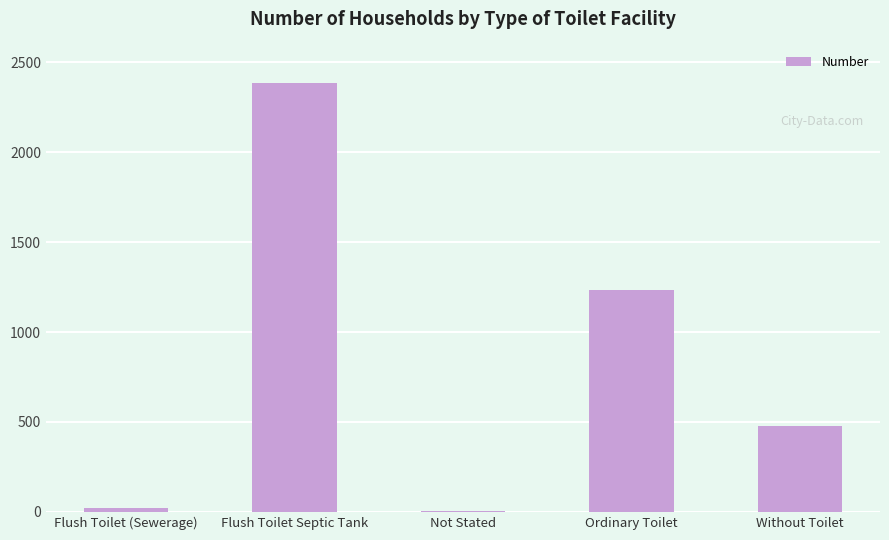

Read the value at Ordinary Toilet, to the nearest 100.

1200